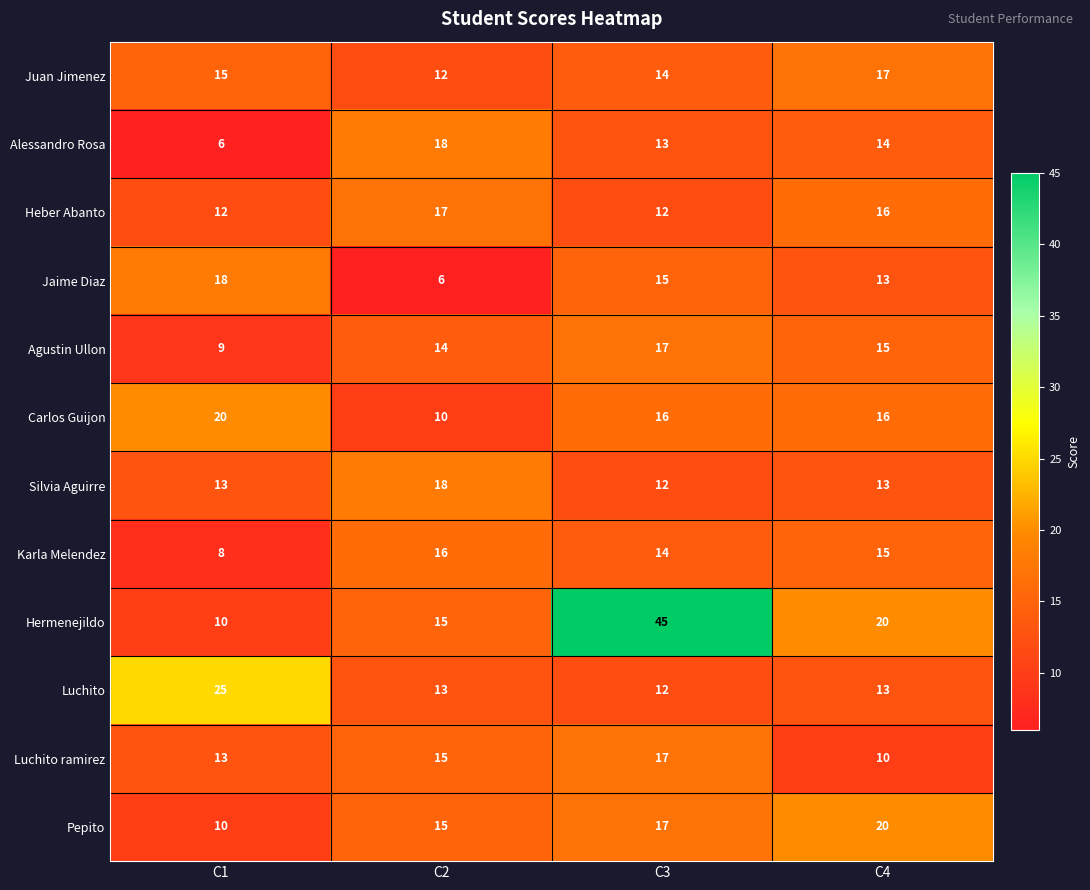

True or false: Hermenejildo has a value of 66 at C3.

False